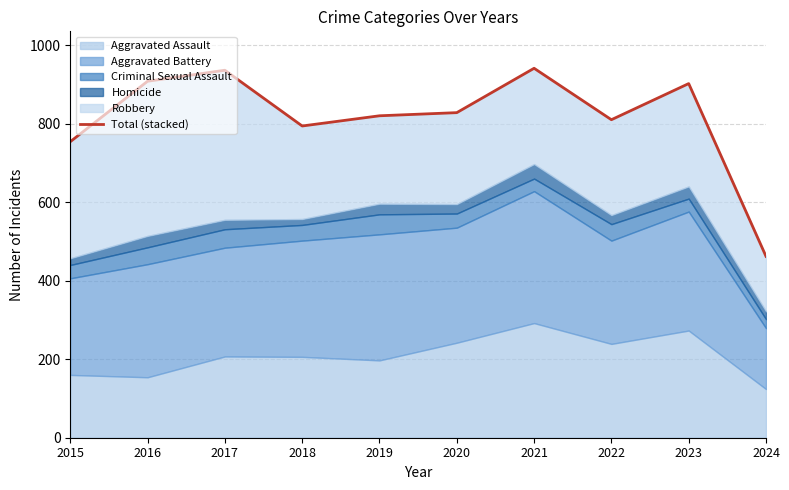

Where is the first local maximum?

2017